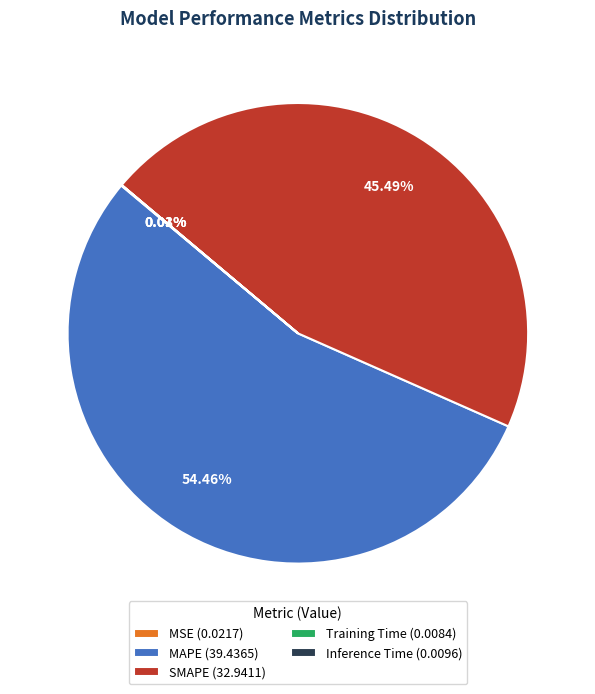

Does MAPE (39.4365) represent more than half of the total?

Yes